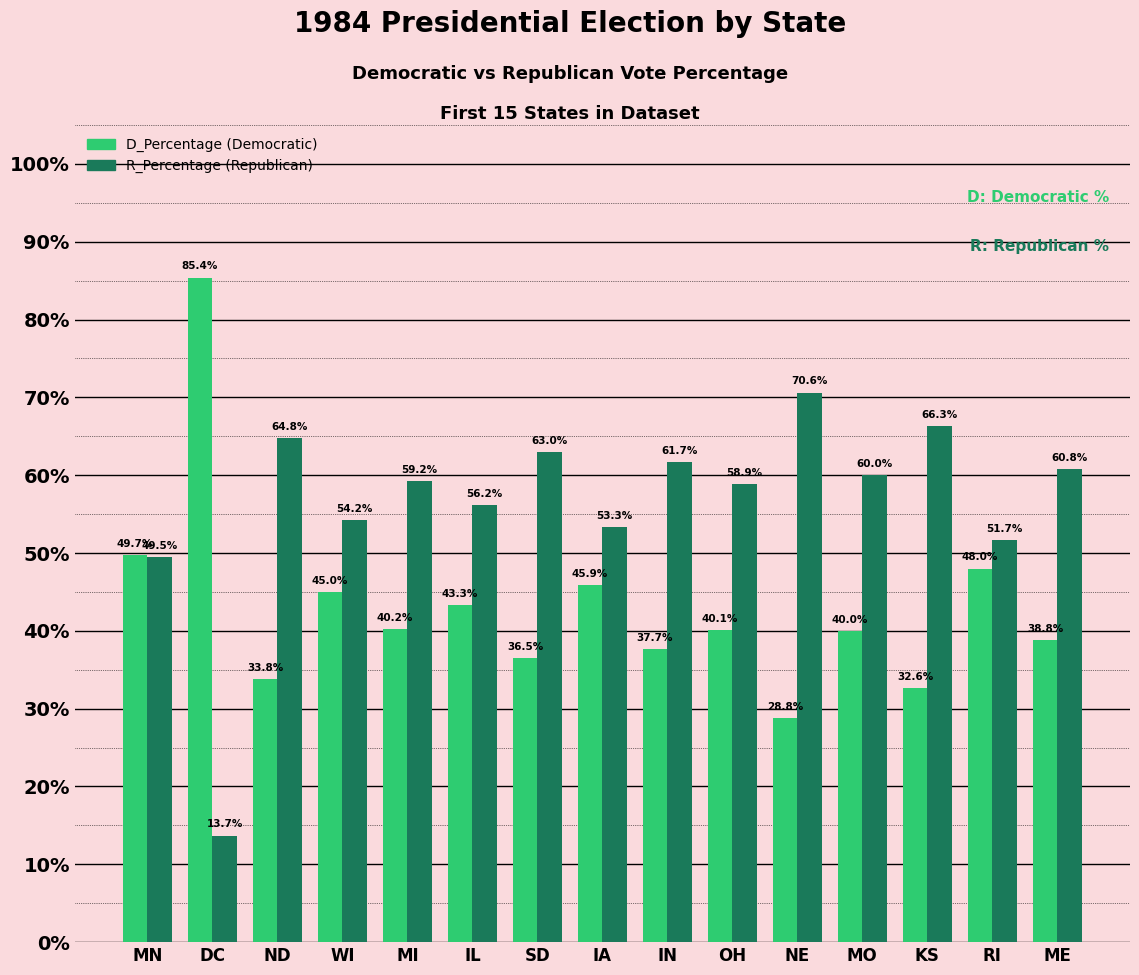

At which category is the sum across all series the highest?

MO